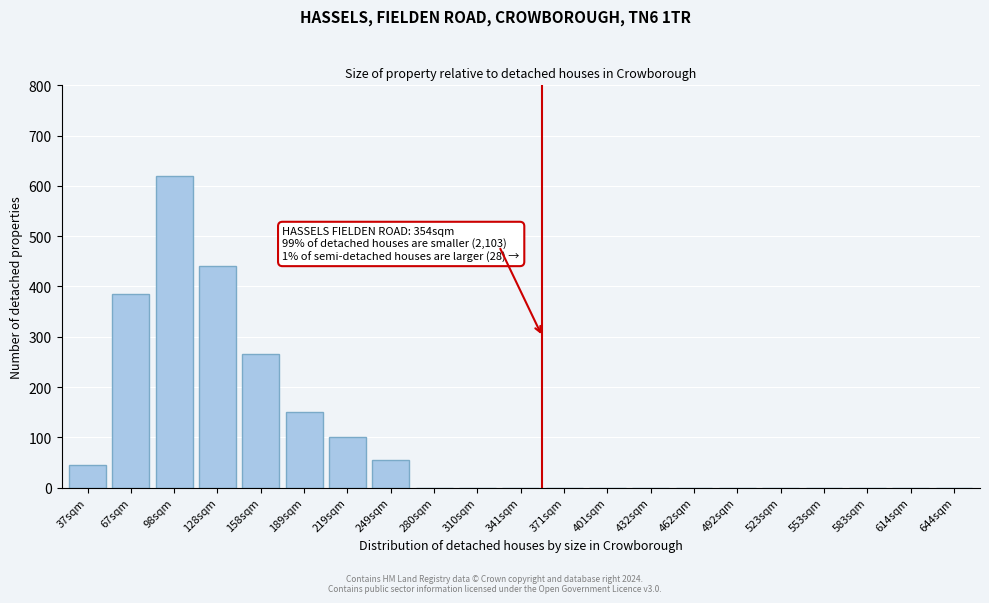

Reading left to right, what are all the values shown in this chart?

37sqm=45	67sqm=385	98sqm=620	128sqm=440	158sqm=265	189sqm=150	219sqm=100	249sqm=55	280sqm=0	310sqm=0	341sqm=0	371sqm=0	401sqm=0	432sqm=0	462sqm=0	492sqm=0	523sqm=0	553sqm=0	583sqm=0	614sqm=0	644sqm=0